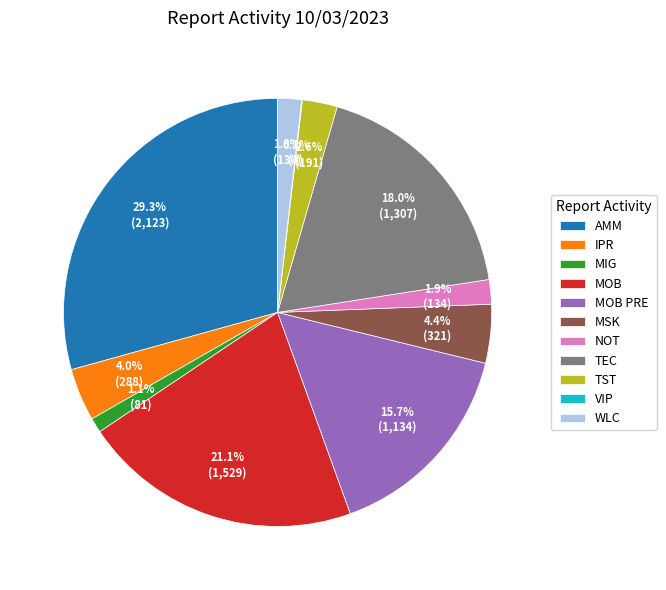

To the nearest percent, what is the difference between the WLC and TEC slice percentages?

16%